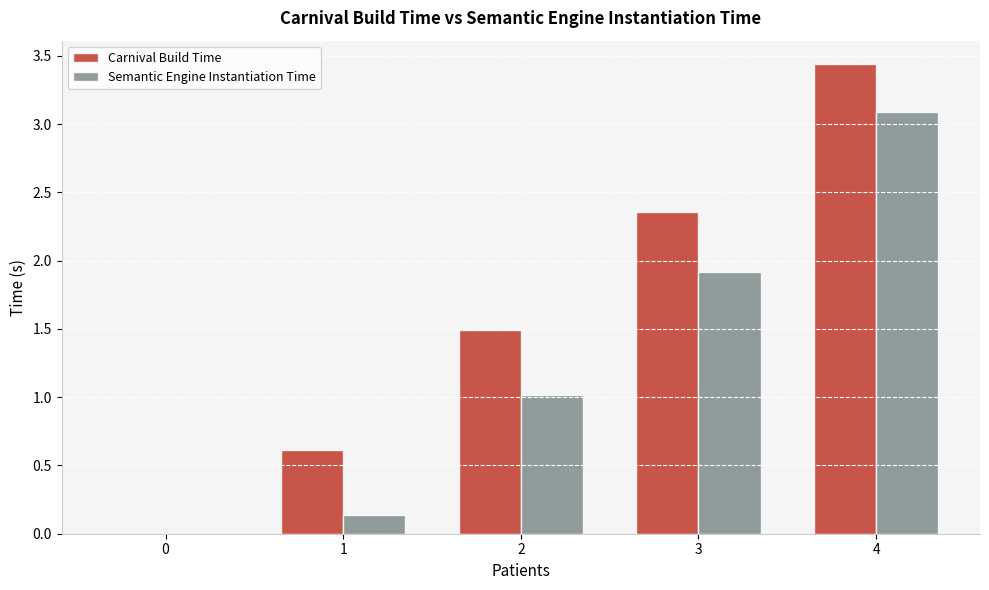

Which series has the largest total across all categories?

Carnival Build Time